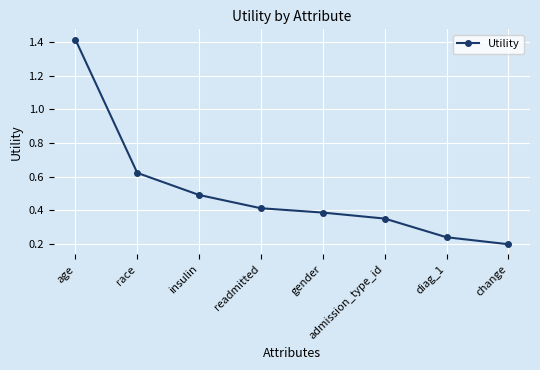

The value at gender is 0.4. True or false?

True